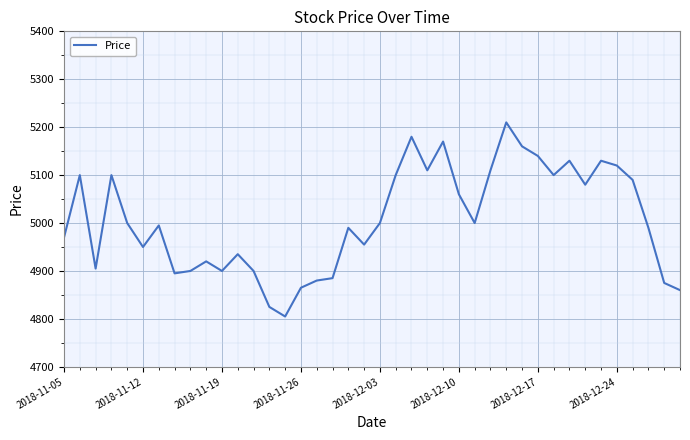

What is the minimum value shown in the chart?

4805